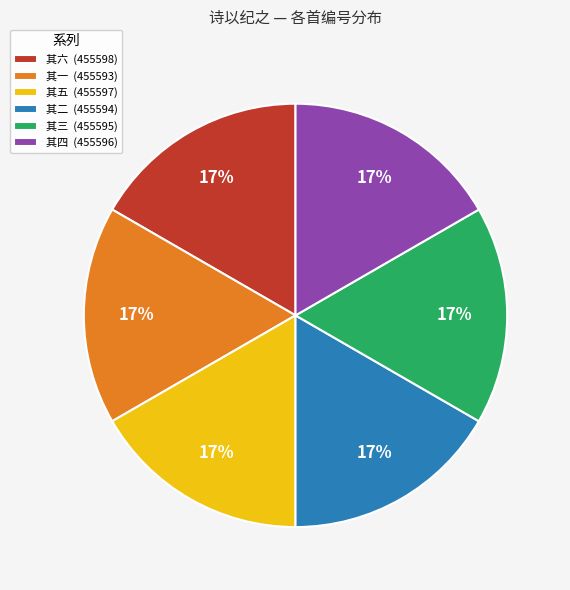

Is the sum of 其二 (455594) and 其五 (455597) greater than half?

No